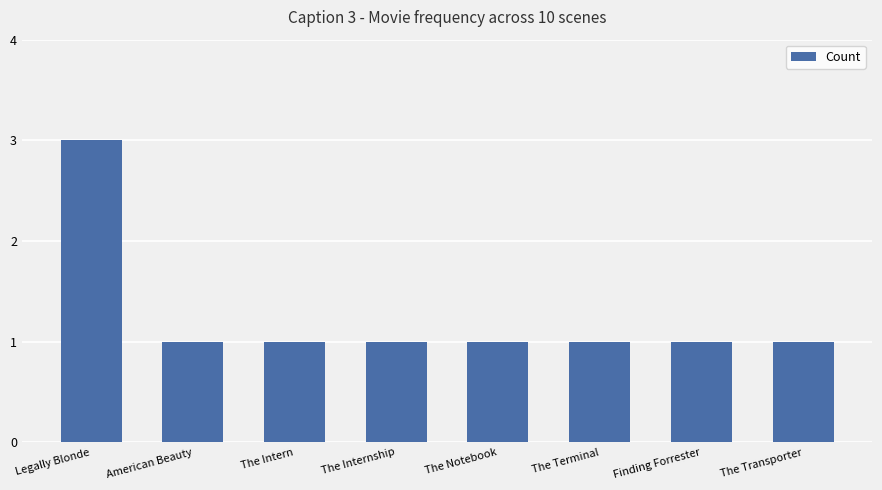

What position from the right is American Beauty?

7